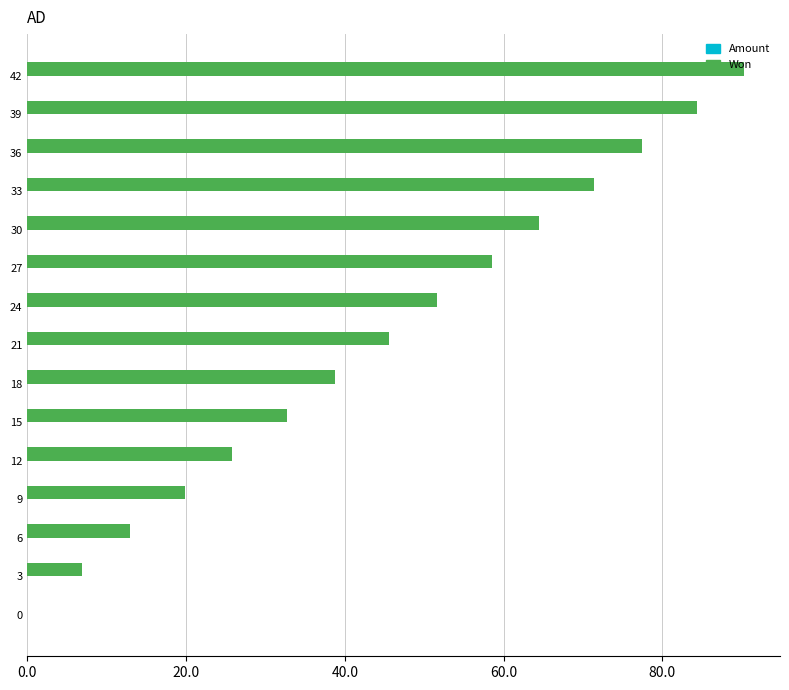

What is the sum of the values at 27 and 24?

110.1